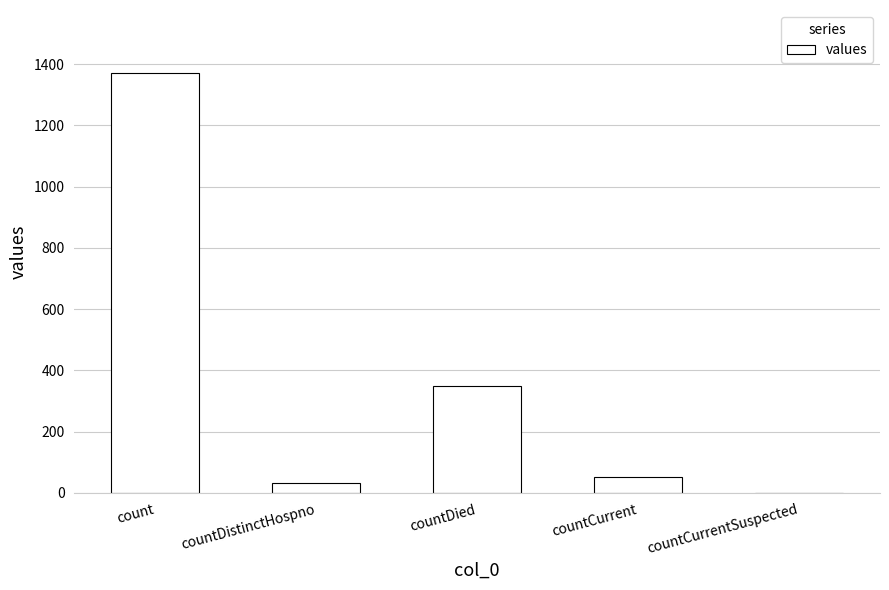

At which label is the value closest to 685?

countDied